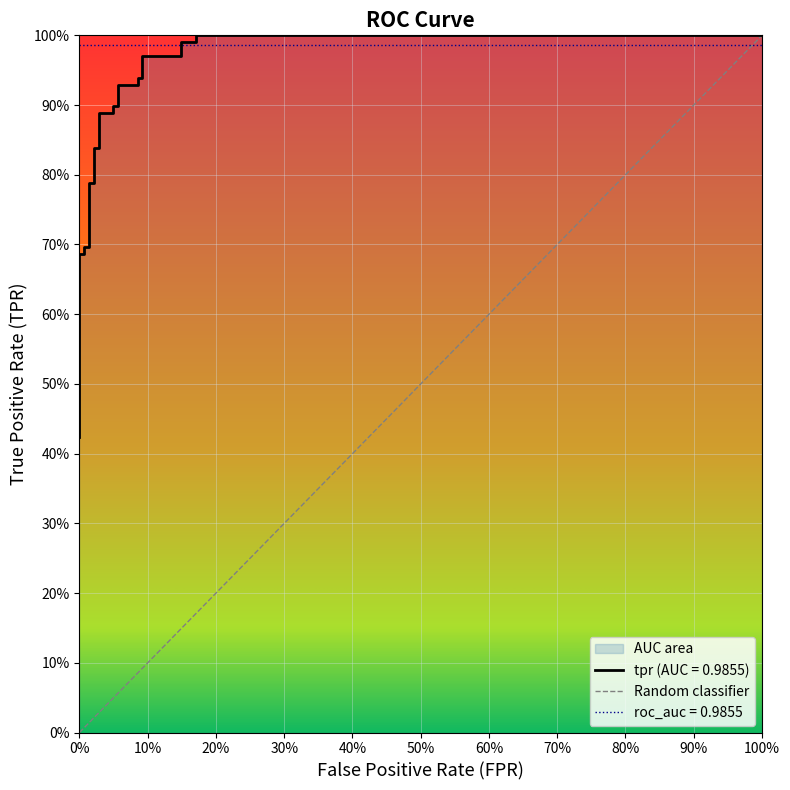

What position from the right is tpr?

26